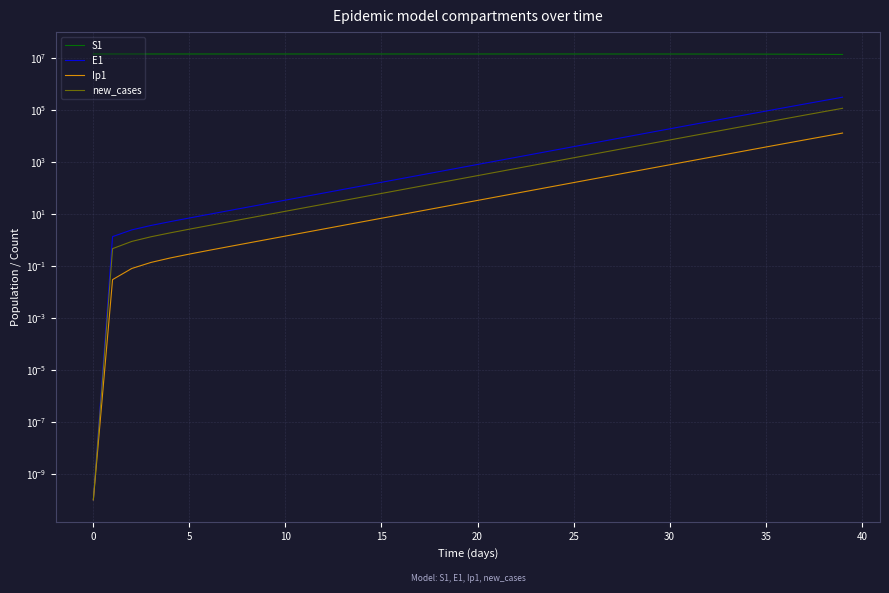

What is the maximum value for Ip1?

12505.1